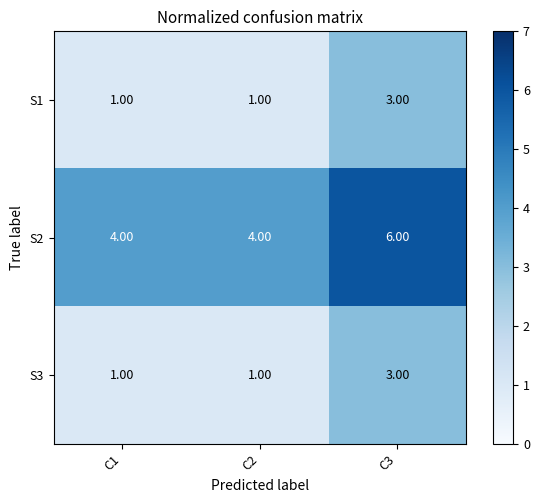

Is the value of S1 at C1 greater than the value of S2 at C3?

No